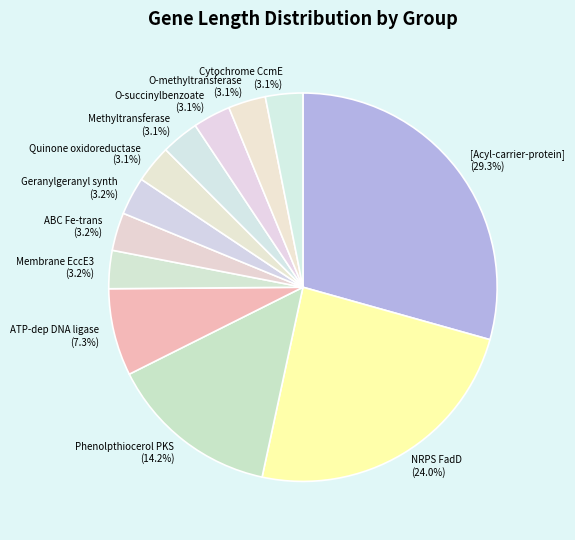

Count the number of slices in the pie.

12